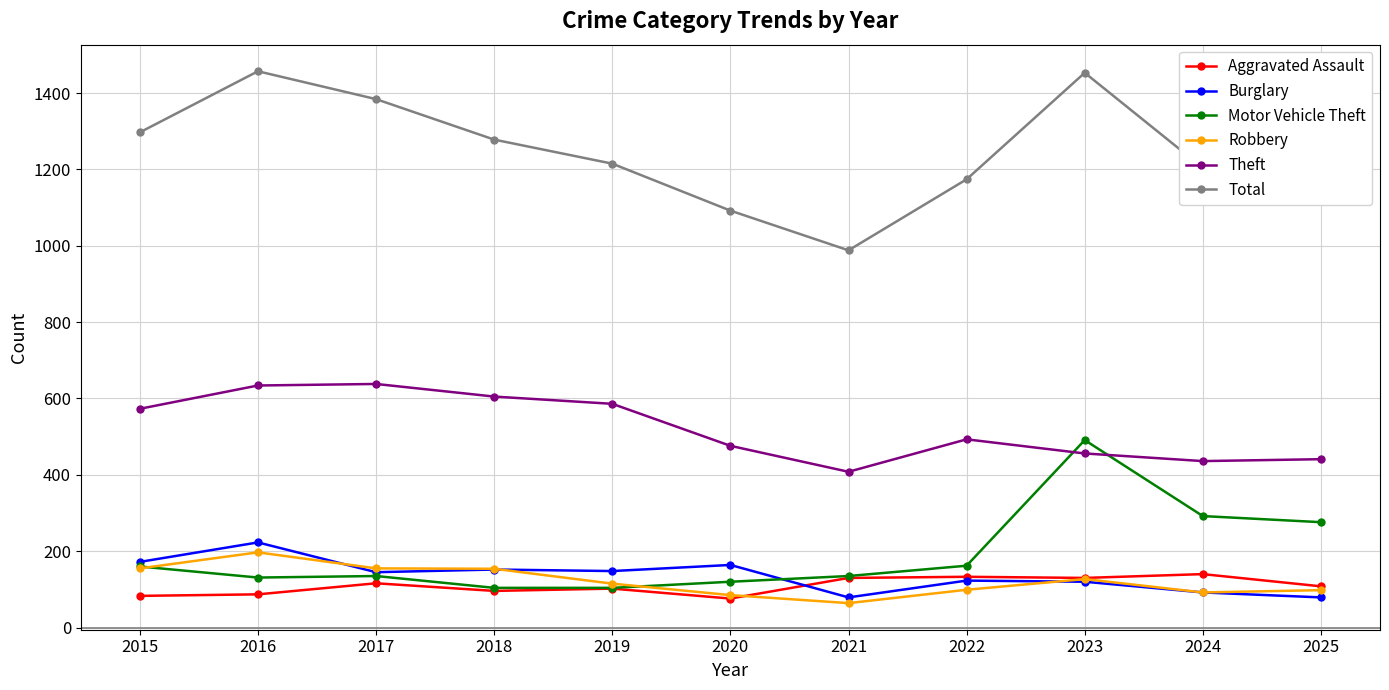

What is the difference between the maximum and second lowest values in the Total series?

365